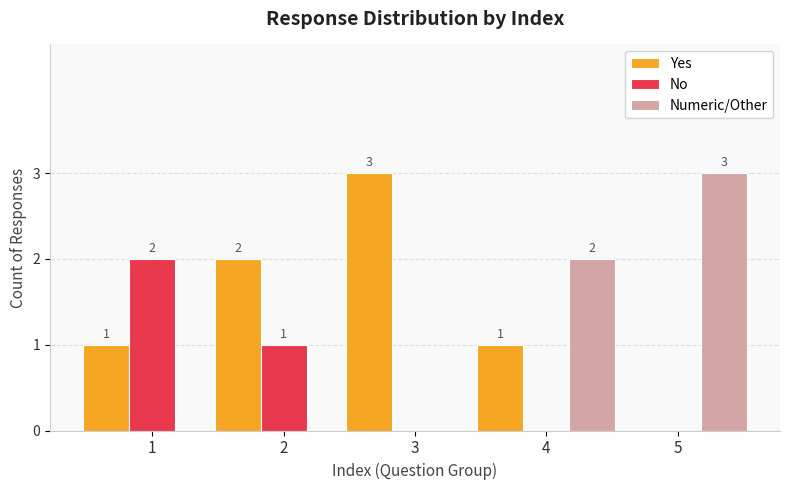

Which series has the largest total across all categories?

Yes